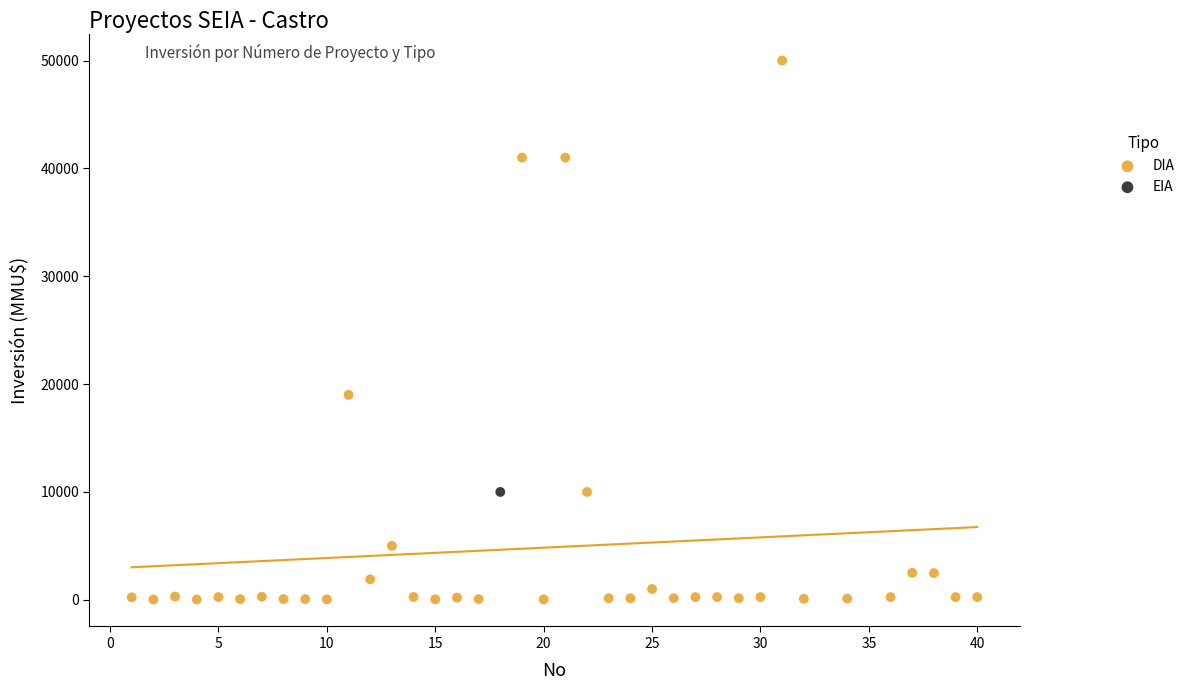

What are all the series names shown in the legend?

DIA, EIA